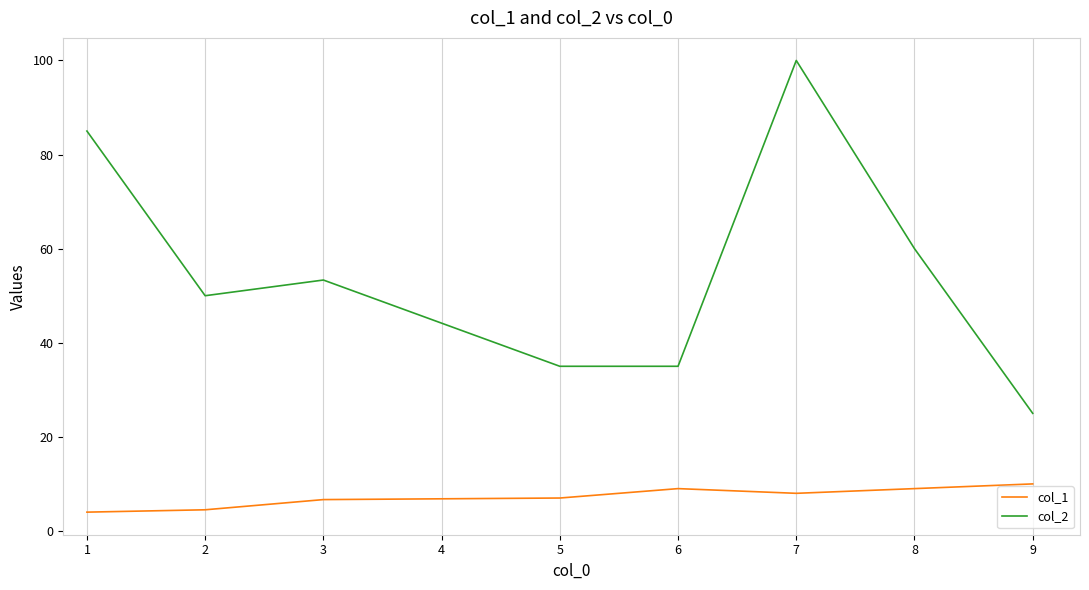

What is the total value across all series at 7?

108.0